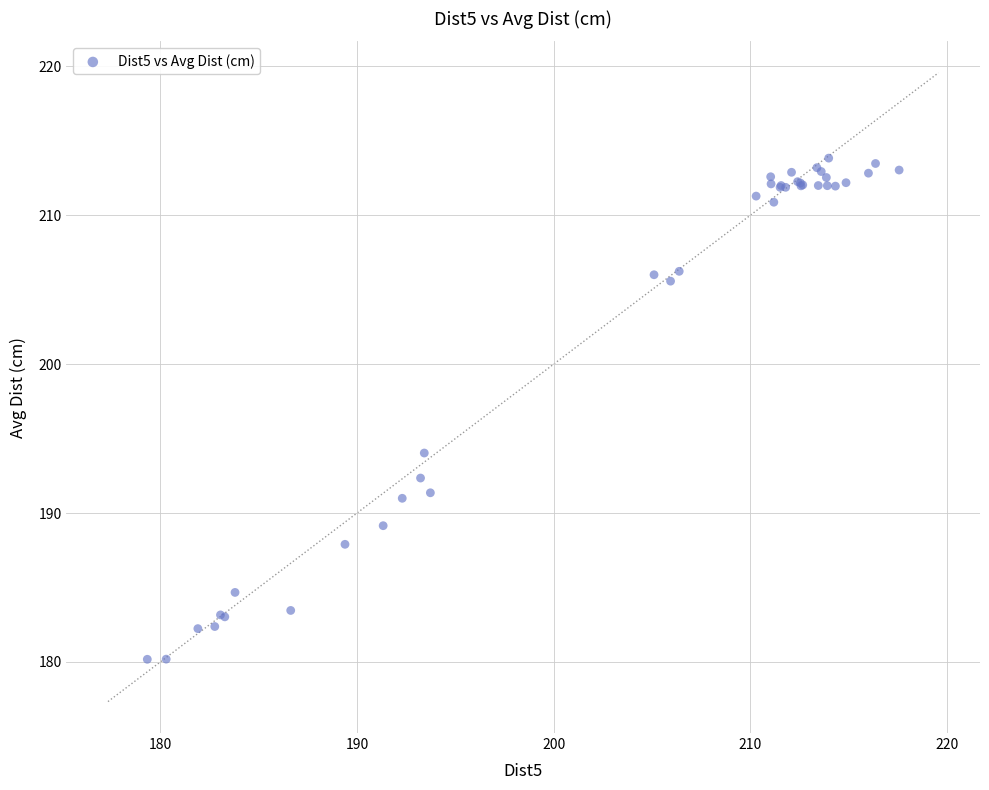

What Y value in the scatter plot is closest to 197?

194.0